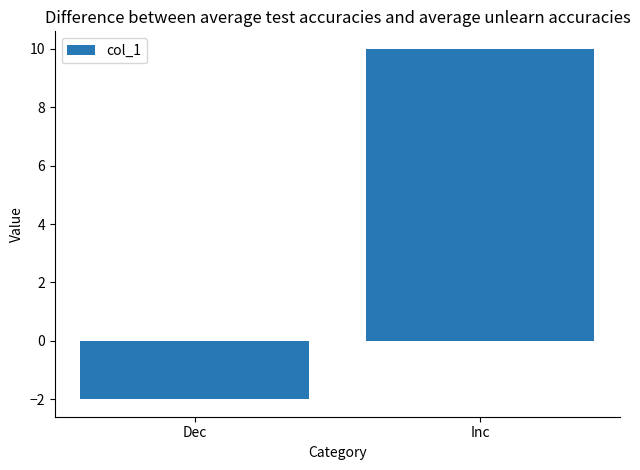

What is the sum of the values at Inc and Dec?

8